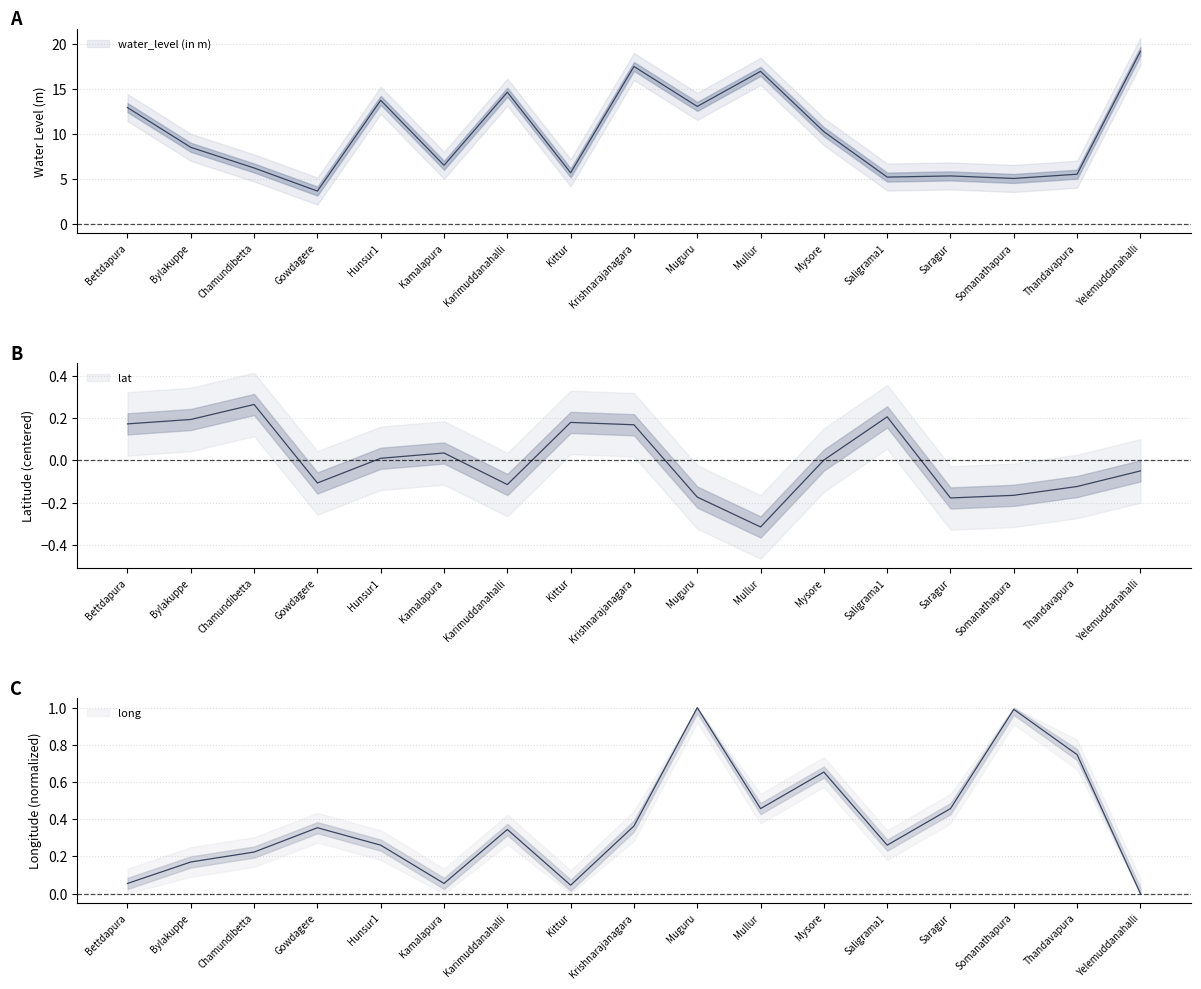

What value does the lat series have at Gowdagere?

-0.1